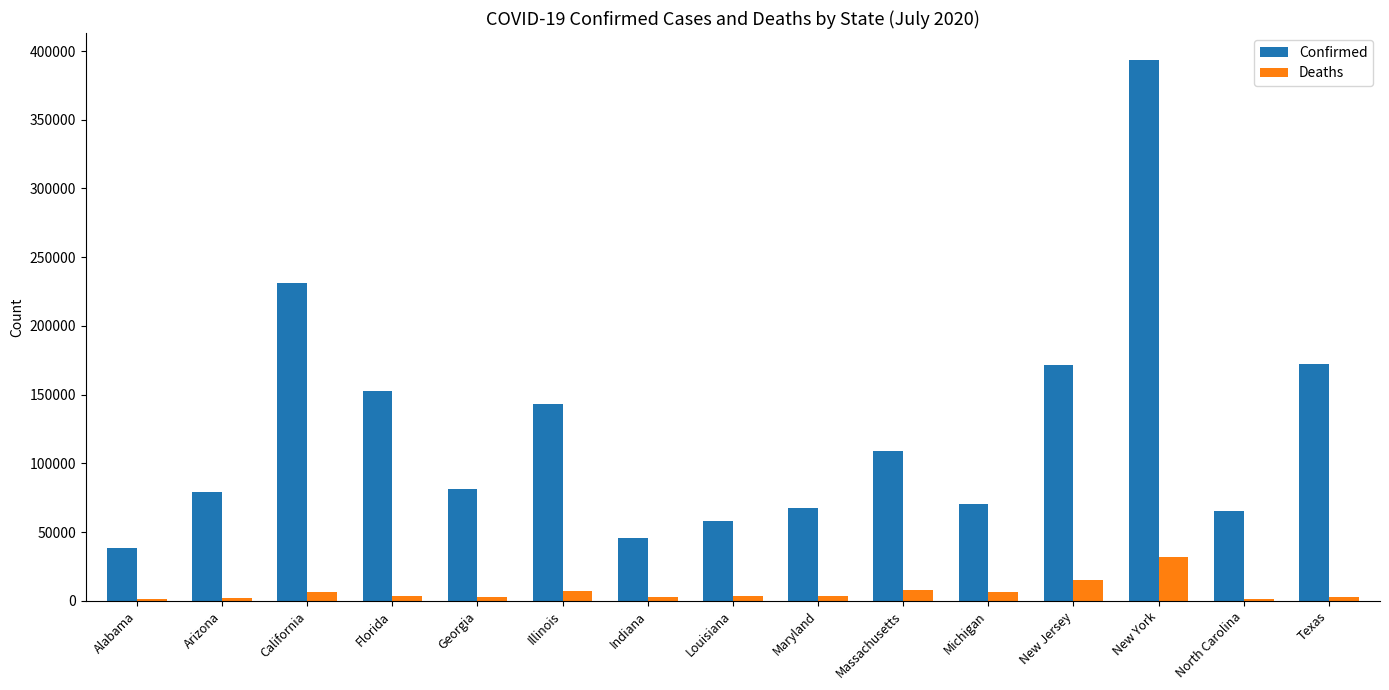

True or false: Confirmed has a value of 231232 at California.

True